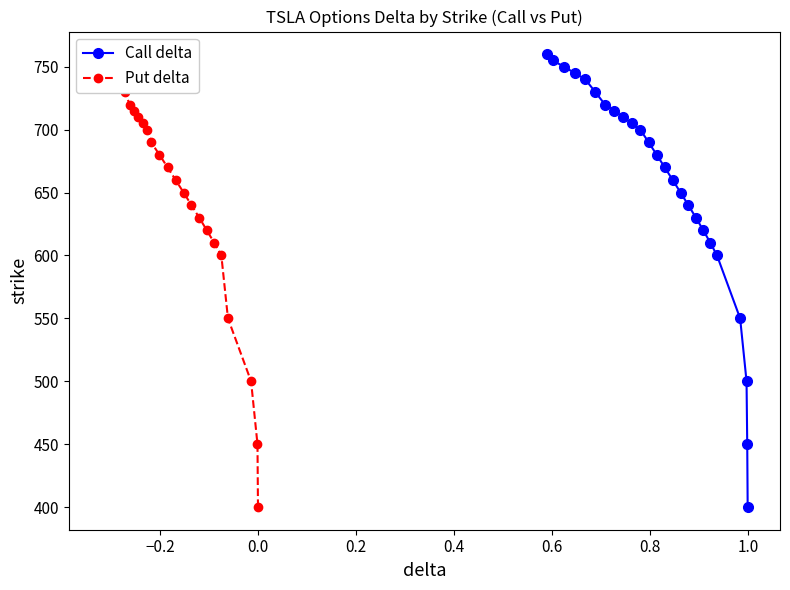

What is the value of the Call delta point at the 21st from the left?

600